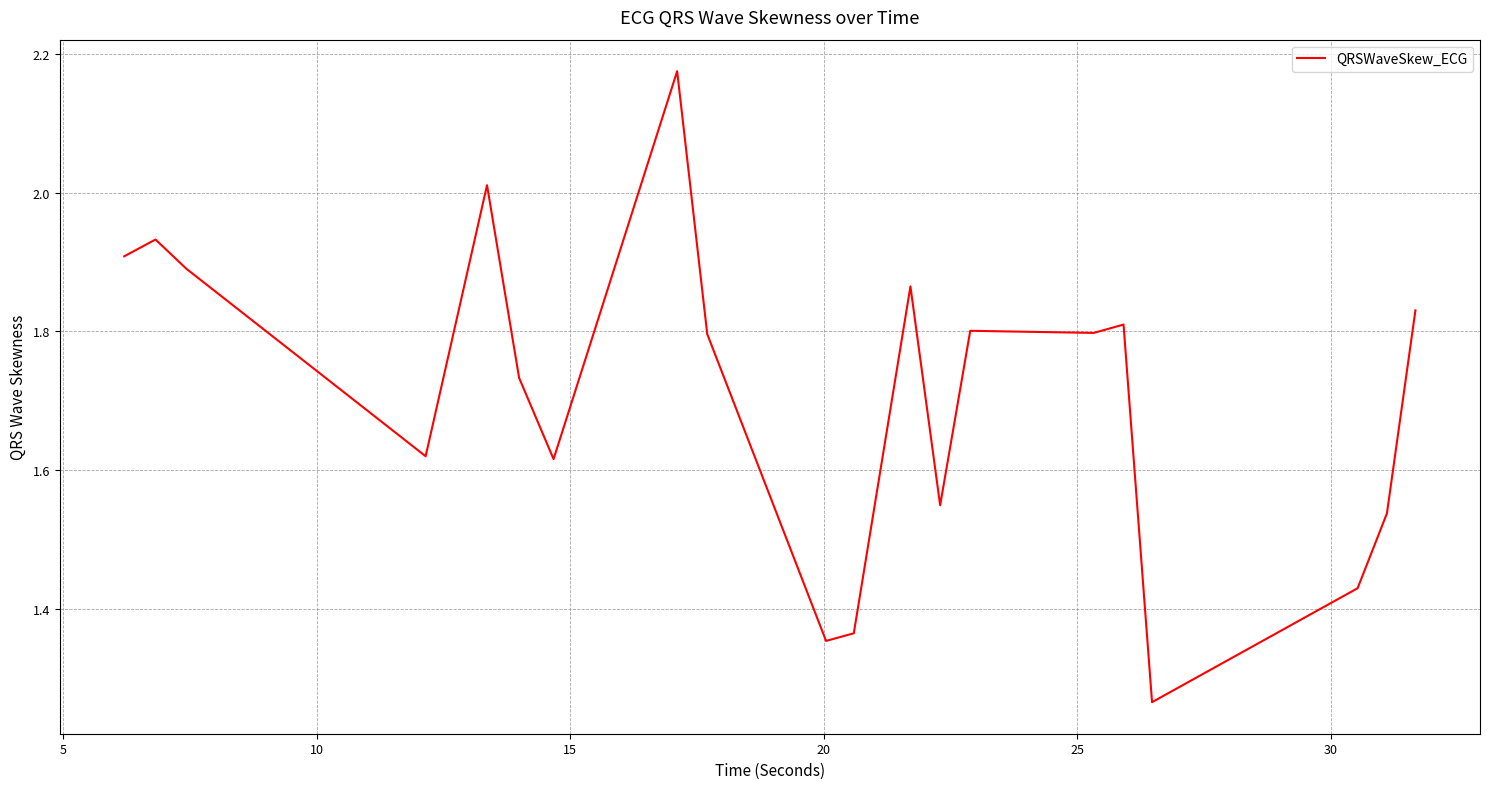

What is the difference between the maximum and minimum values?

0.9